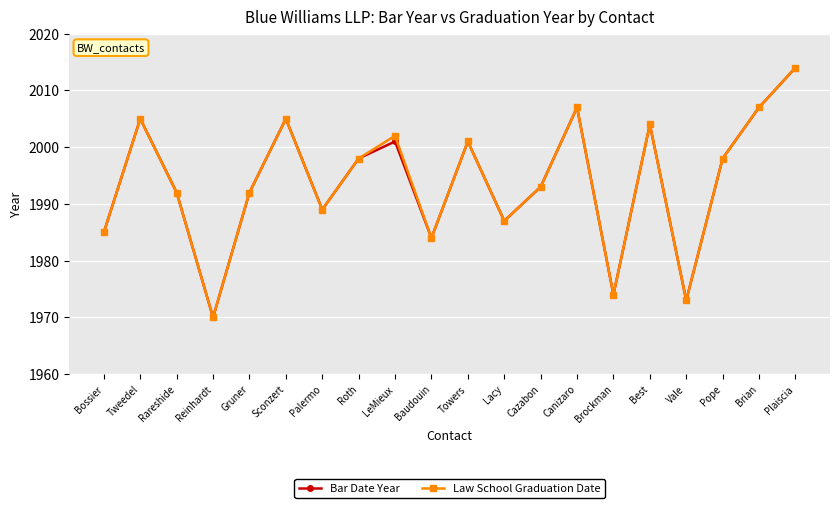

In Law School Graduation Date, how many points are lower than both neighbors (excluding endpoints)?

6